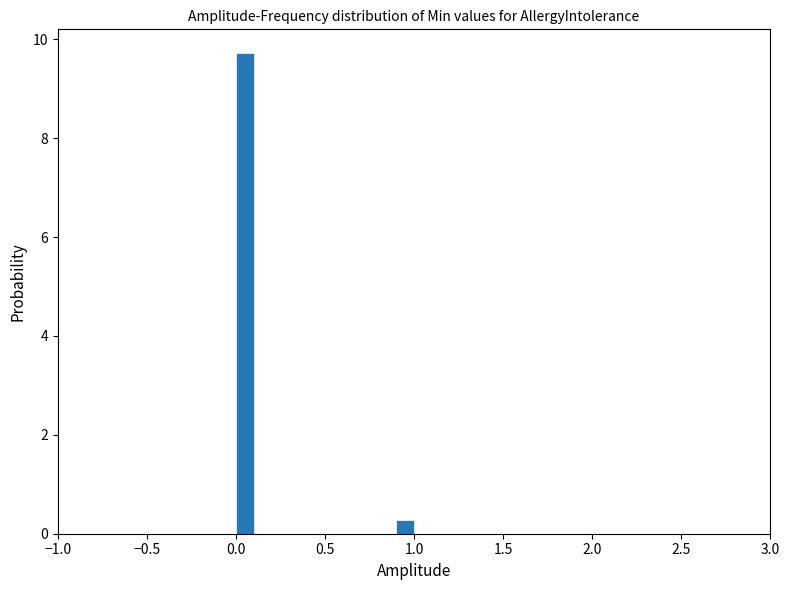

Read against the x-axis, roughly where is the centre of the tallest bar?

0.05